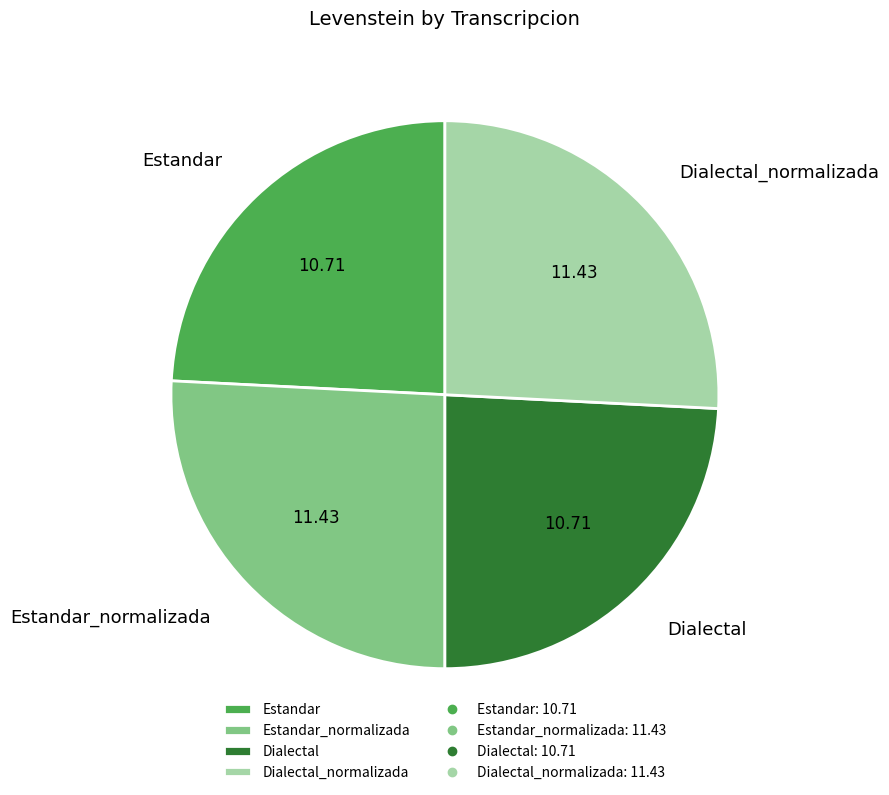

Approximately how many times larger is the value at Dialectal_normalizada compared to Estandar?

1.1